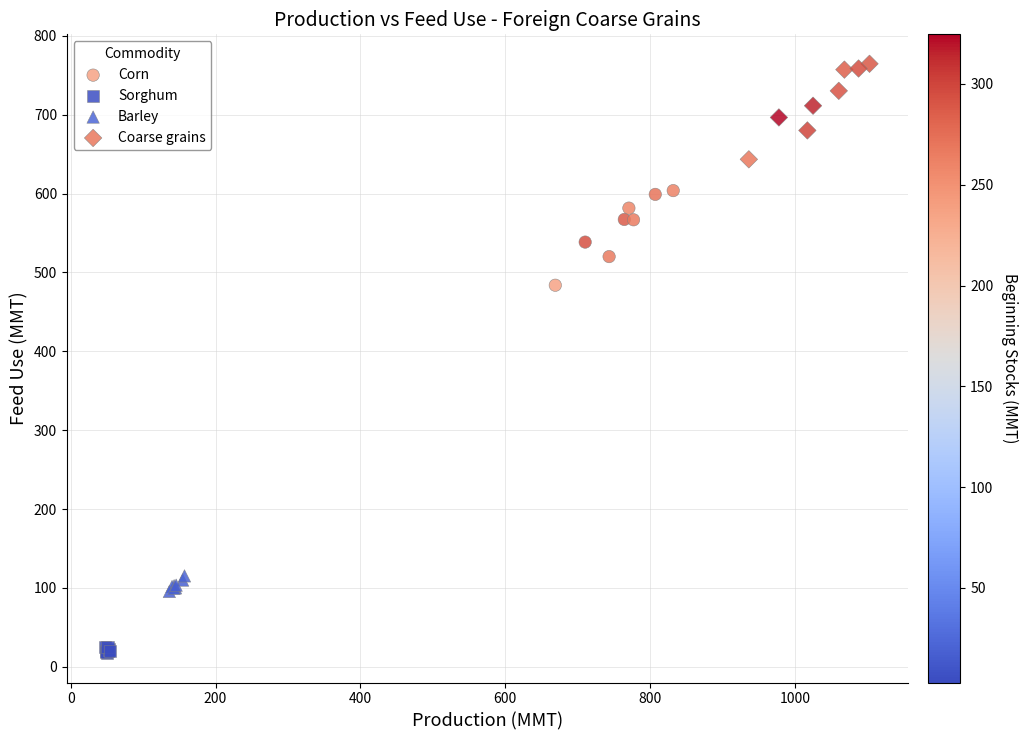

Which series reaches the maximum Y coordinate?

Coarse grains